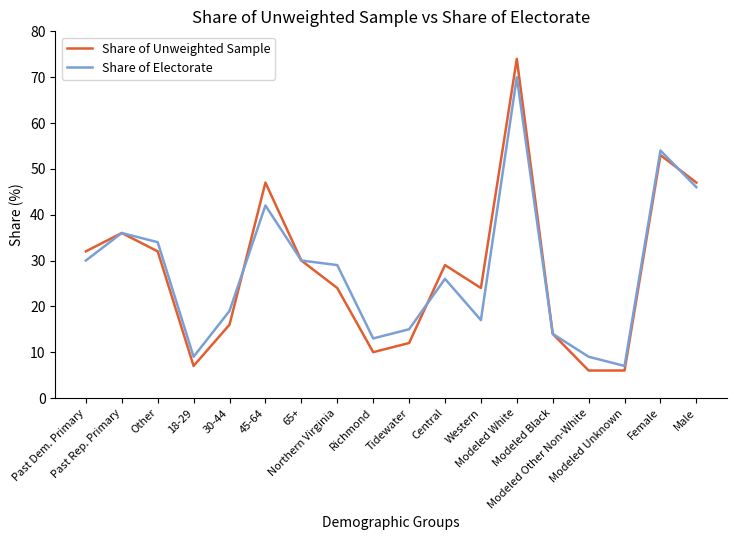

At which category does Share of Electorate reach its first local valley?

18-29